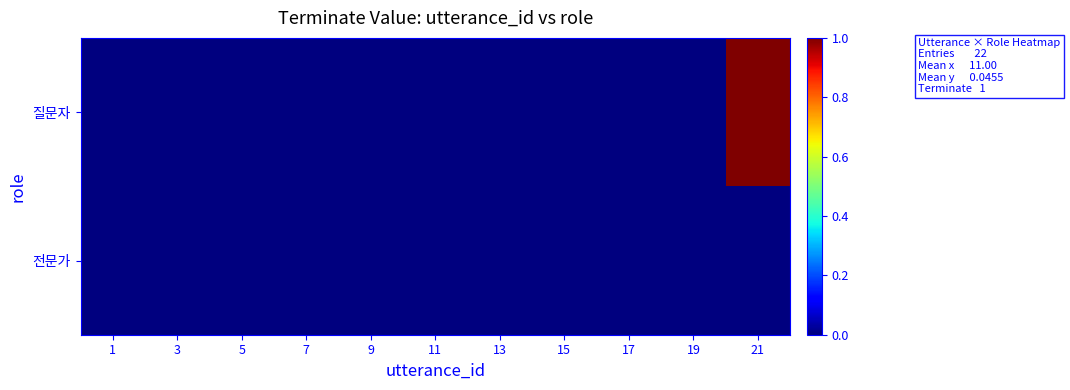

Reading left to right, what are all the values shown in this chart?

질문자: 1=0	3=0	5=0	7=0	9=0	11=0	13=0	15=0	17=0	19=0	21=1
전문가: 1=0	3=0	5=0	7=0	9=0	11=0	13=0	15=0	17=0	19=0	21=0